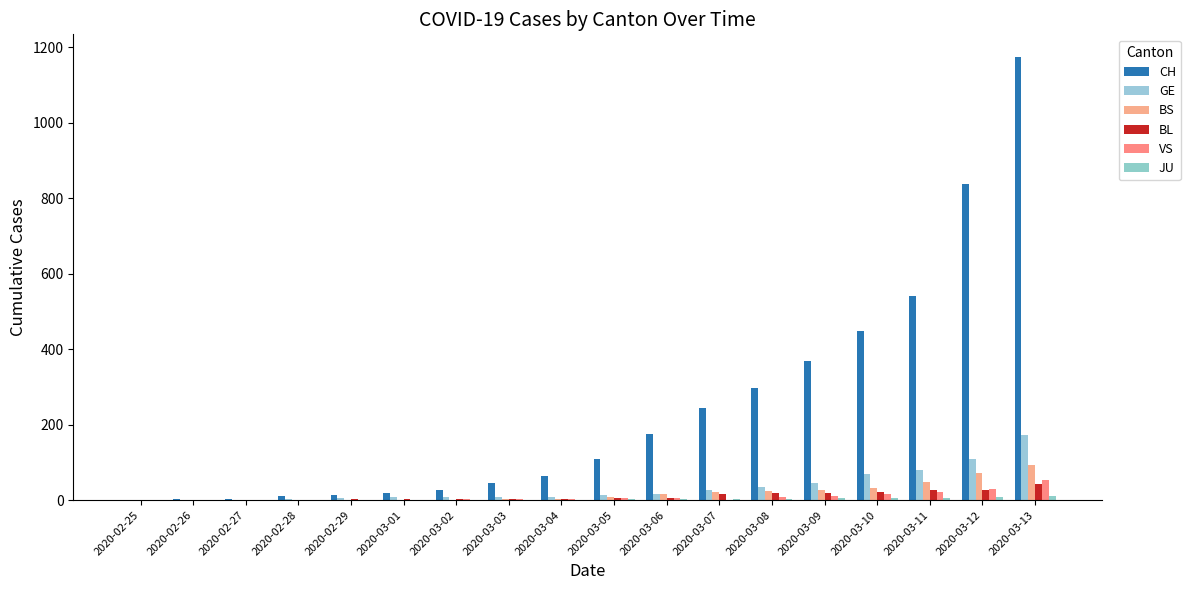

Count the number of data series in this chart.

6